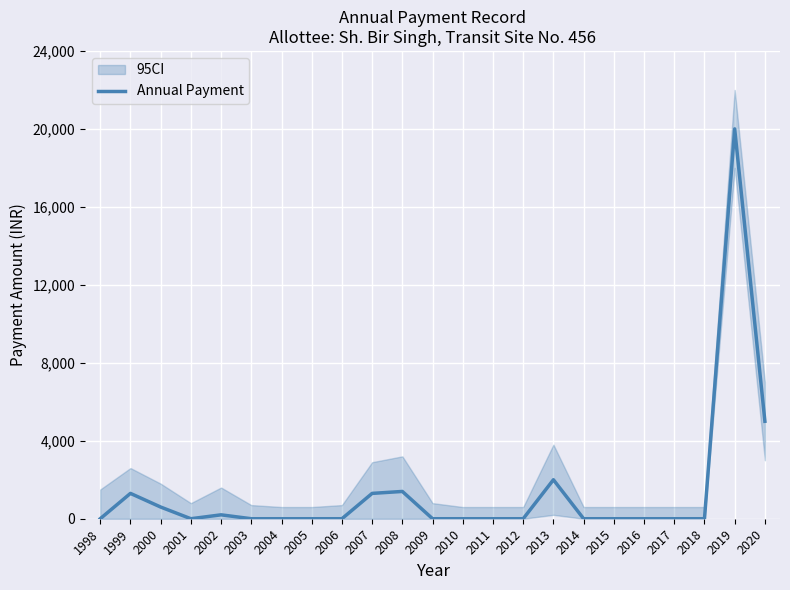

Is this an area chart (filled region under the line)?

No